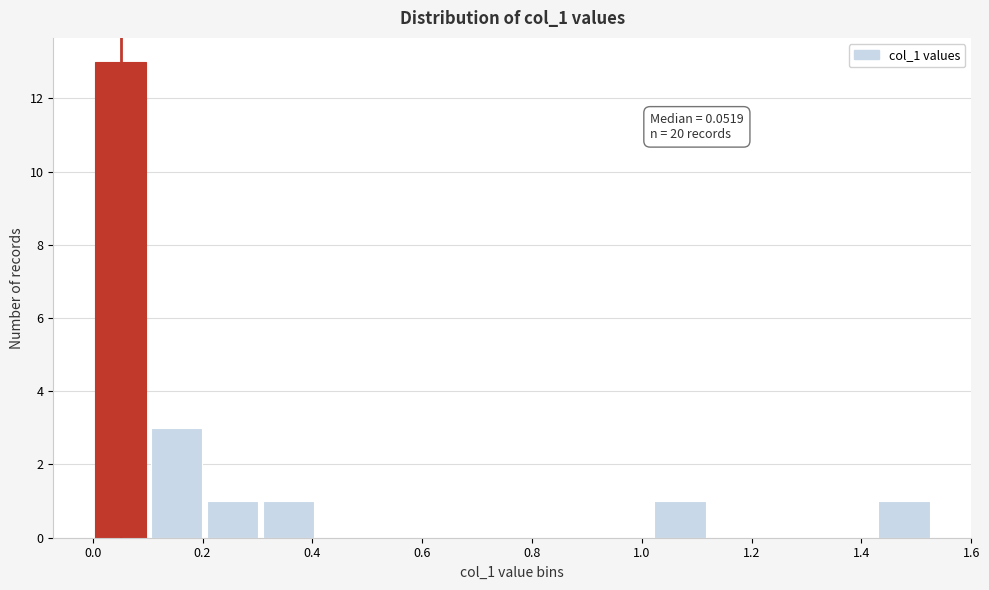

Over which range of the x-axis is the bar tallest?

0.00 to 0.10